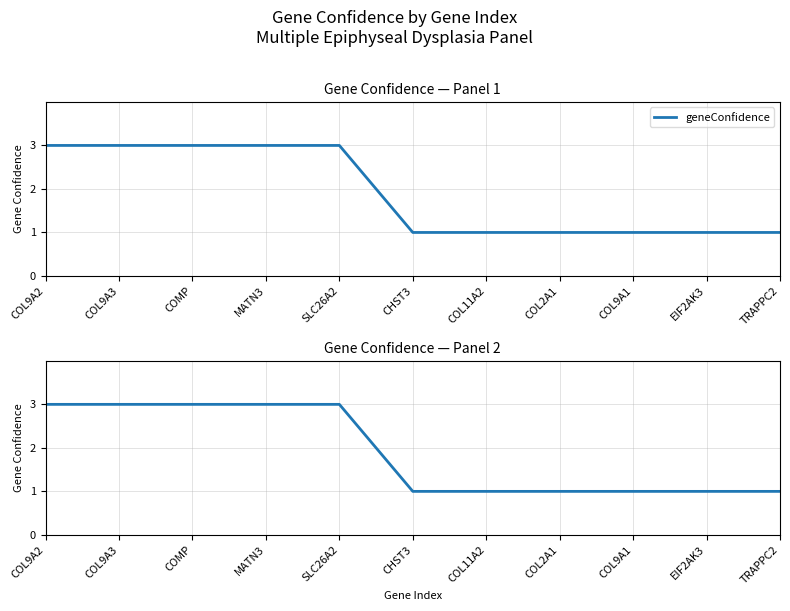

Is this an area chart (filled region under the line)?

No